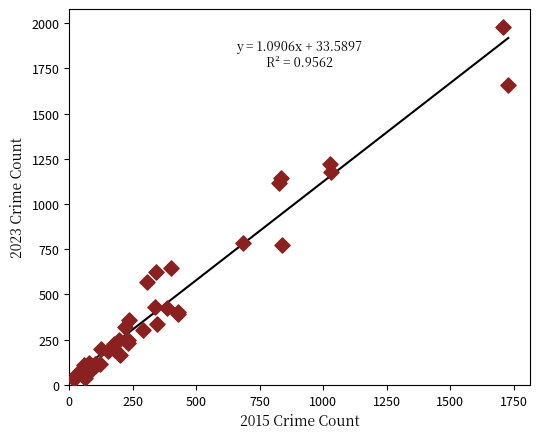

What Y value in the scatter plot is closest to 1005?

1119